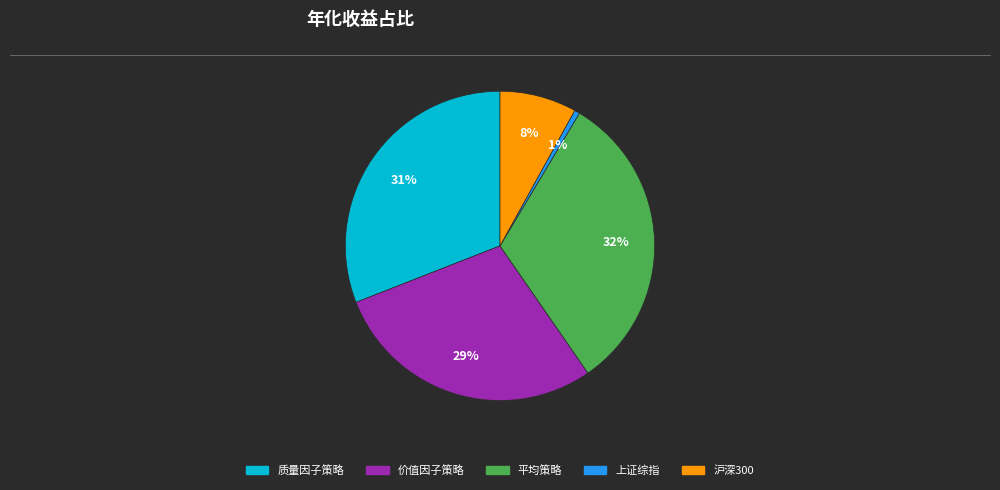

Combined, do 价值因子策略 and 平均策略 account for over 50%?

Yes